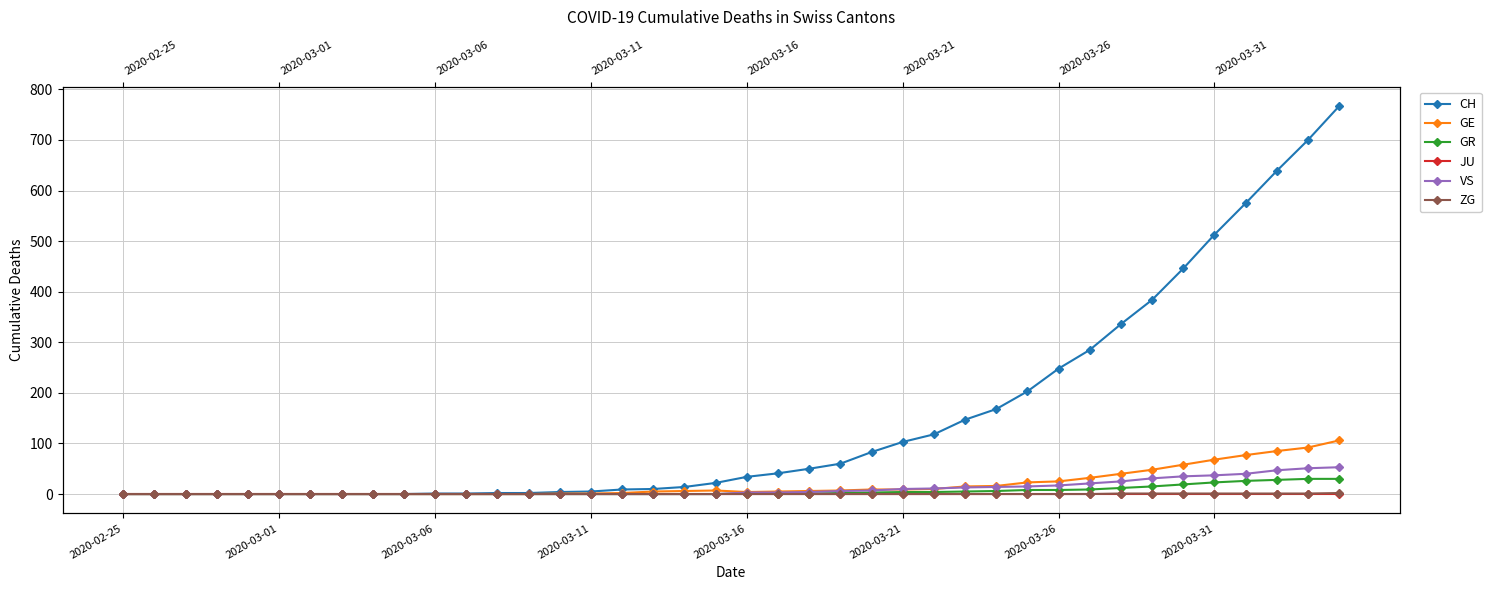

What is the spread (max minus min) of values at 14?

4